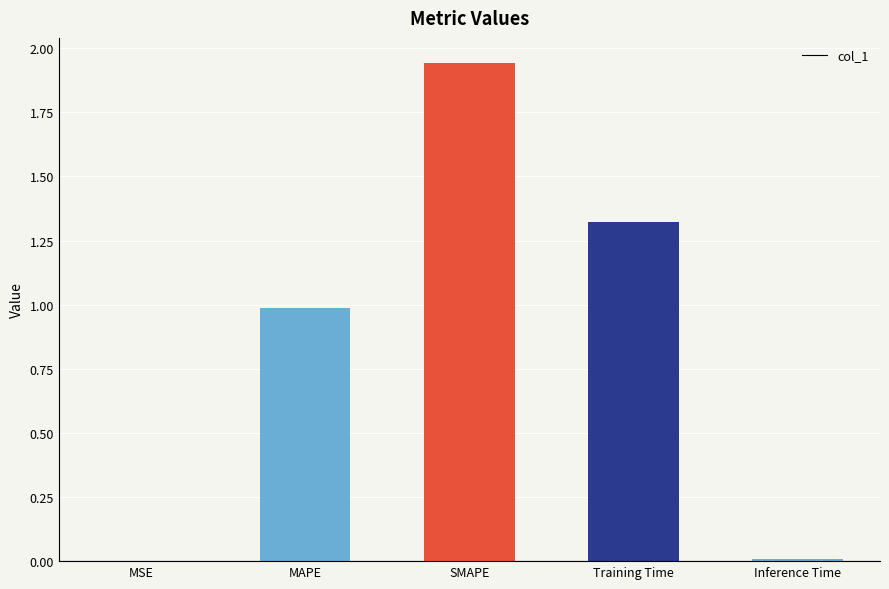

Approximately how many times larger is the value at Training Time compared to SMAPE?

0.7